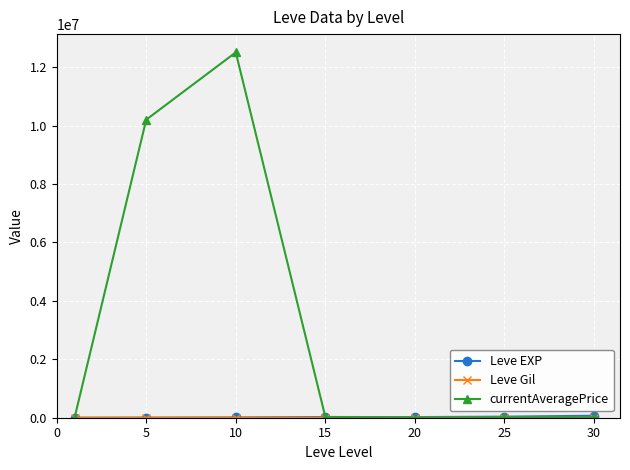

Which series has the largest range (max minus min)?

currentAveragePrice